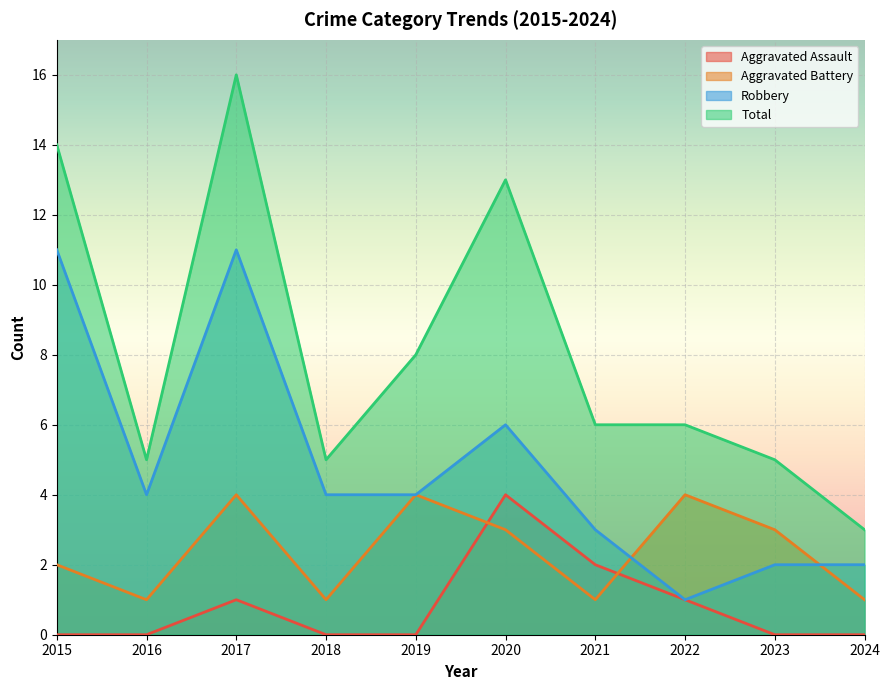

What is the greatest value displayed?

16